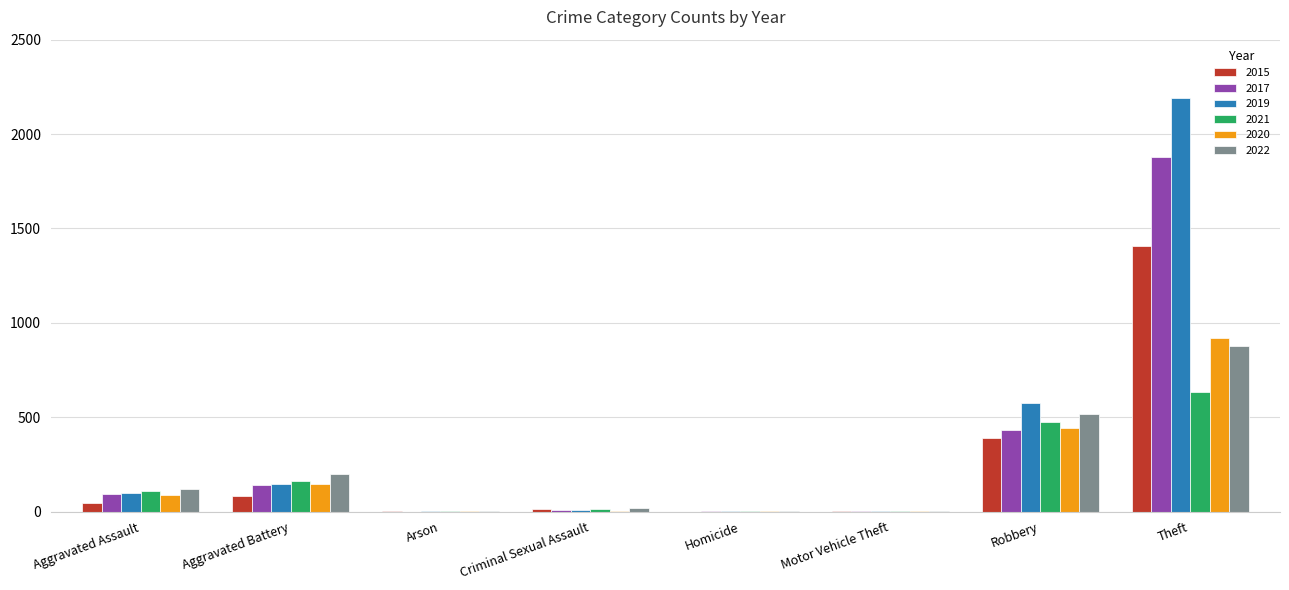

True or false: 2021 has a value of 161 at Aggravated Battery.

True